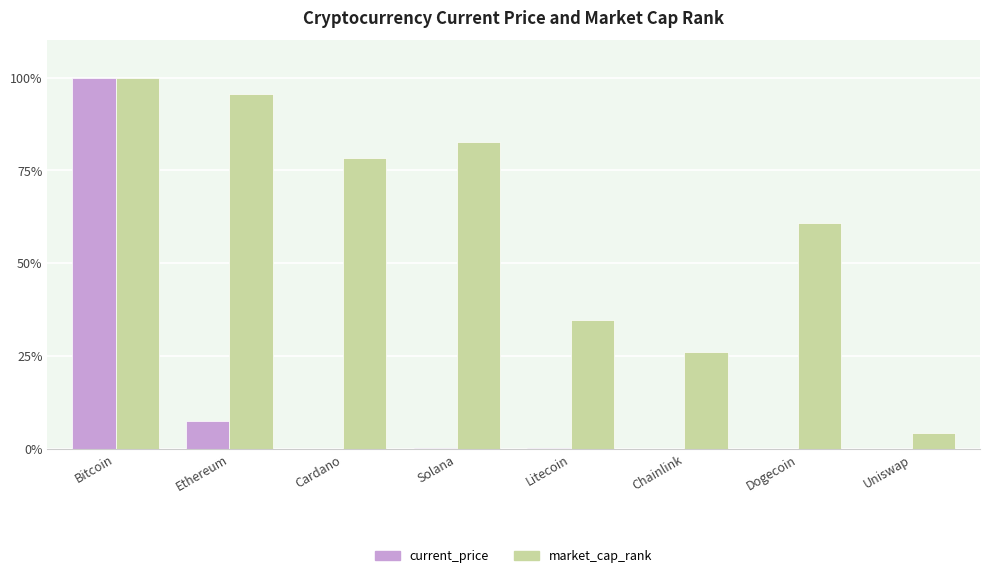

What is the highest value of the market_cap_rank series?

100.0